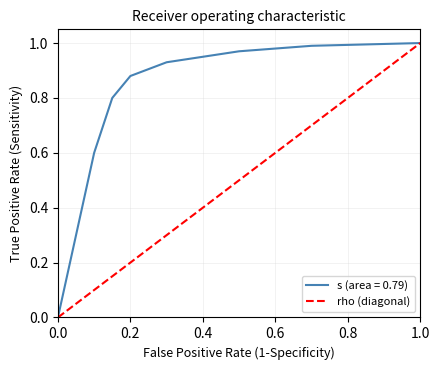

Is it true that the value at 0.2 is 1?

False